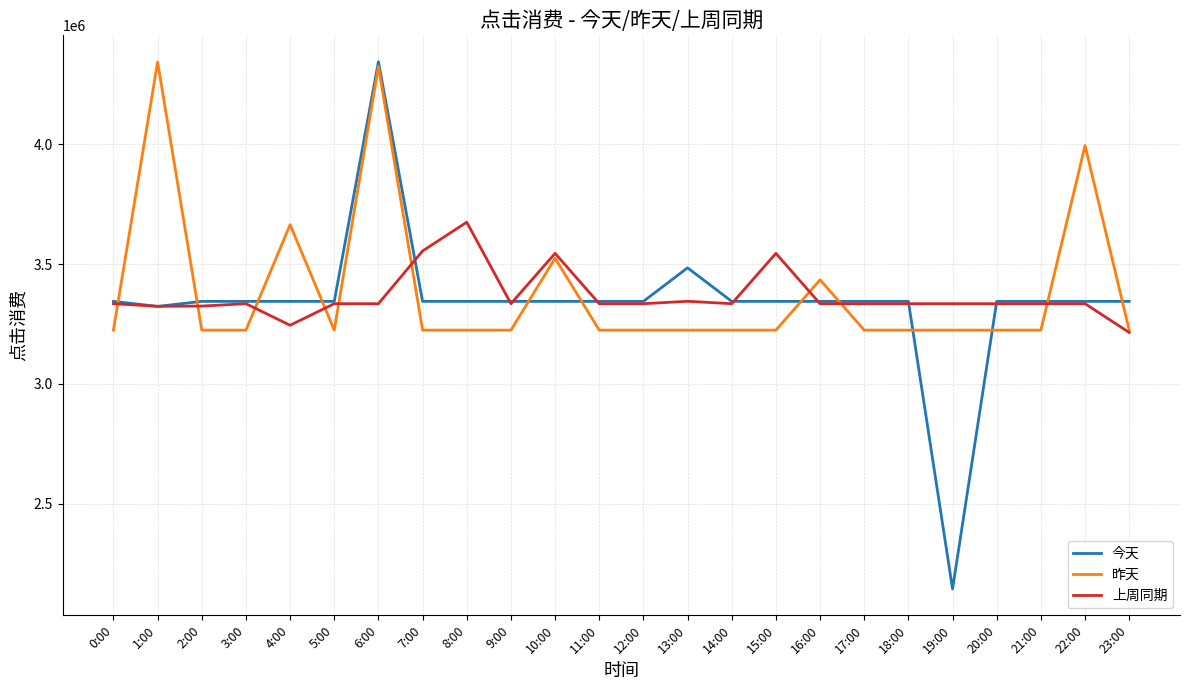

Rank the series at 13:00 from highest to lowest value.

今天, 上周同期, 昨天